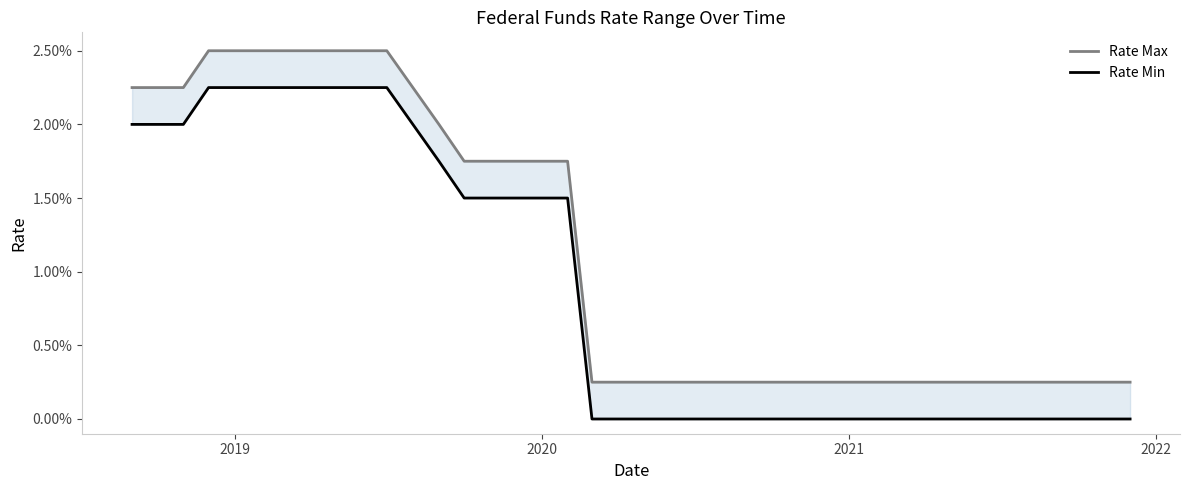

True or false: Rate Min has more than 0 interior local peaks.

False